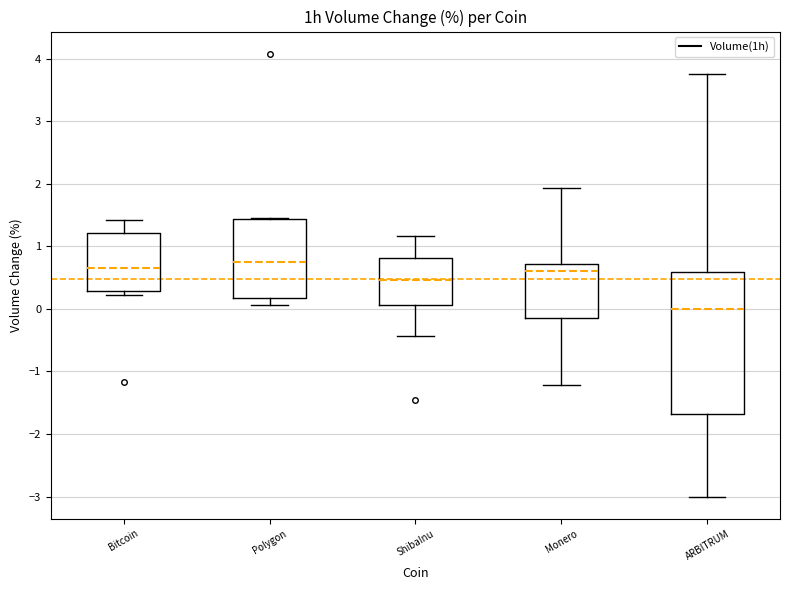

Reading left to right, transcribe this box plot: for each box, give where its median line is, the range the box spans, and where its two whiskers end, as read against the y-axis. The values are not printed on the chart, so give them approximately, as read against the axis.

Bitcoin: median 0.7, box 0.3 to 1.2, whiskers 0.2 to 1.4
Polygon: median 0.8, box 0.2 to 1.4, whiskers 0.1 to 1.5
ShibaInu: median 0.5, box 0.1 to 0.8, whiskers -0.4 to 1.2
Monero: median 0.6, box -0.1 to 0.7, whiskers -1.2 to 1.9
ARBITRUM: median 0.0, box -1.7 to 0.6, whiskers -3.0 to 3.8